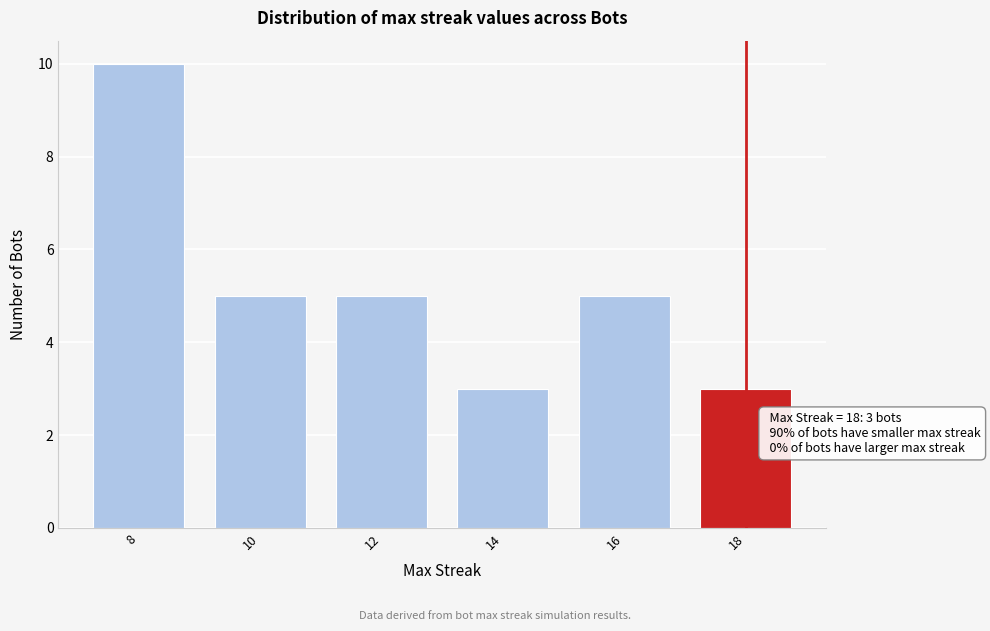

Reading left to right, extract all data points from this chart.

8=10	10=5	12=5	14=3	16=5	18=3